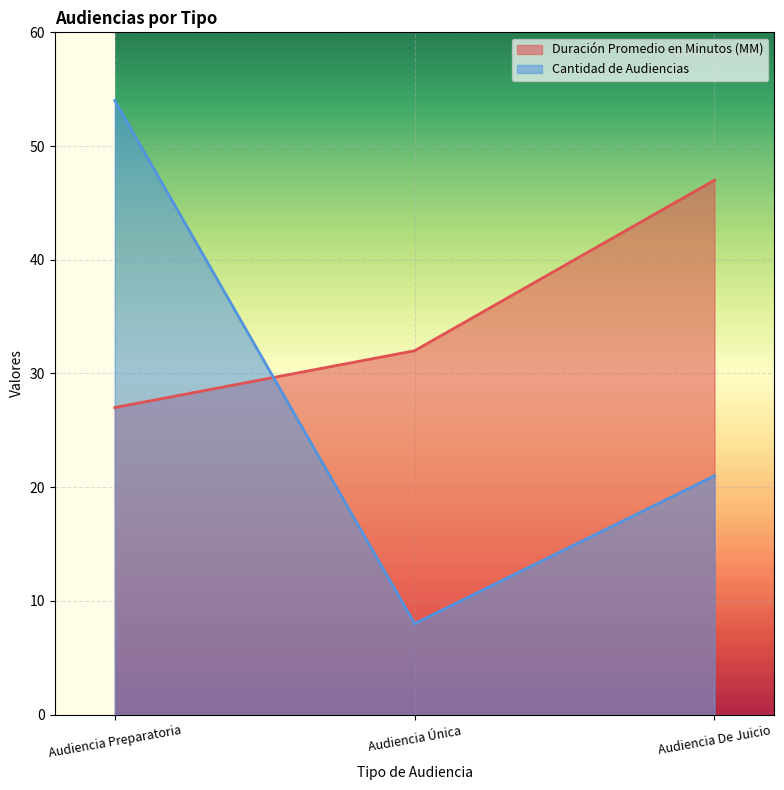

At Audiencia Preparatoria, list the series in order from smallest to largest.

Duración Promedio en Minutos (MM), Cantidad de Audiencias